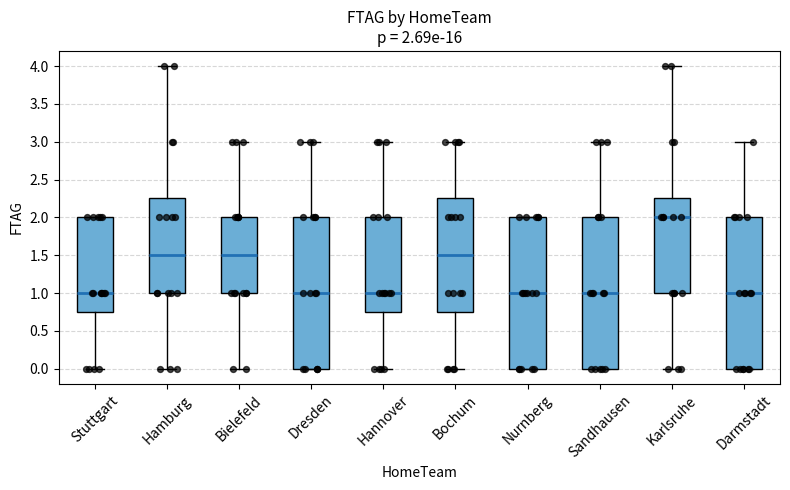

Which box has the highest median line?

Karlsruhe